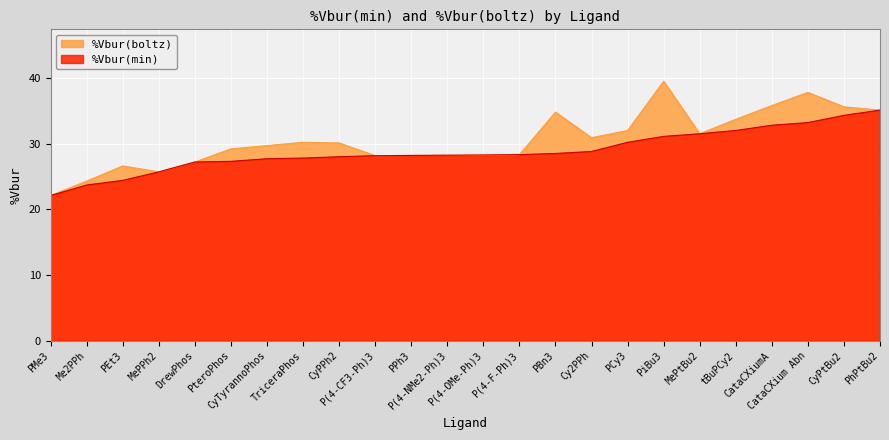

What position from the left is CataCXium Abn?

22